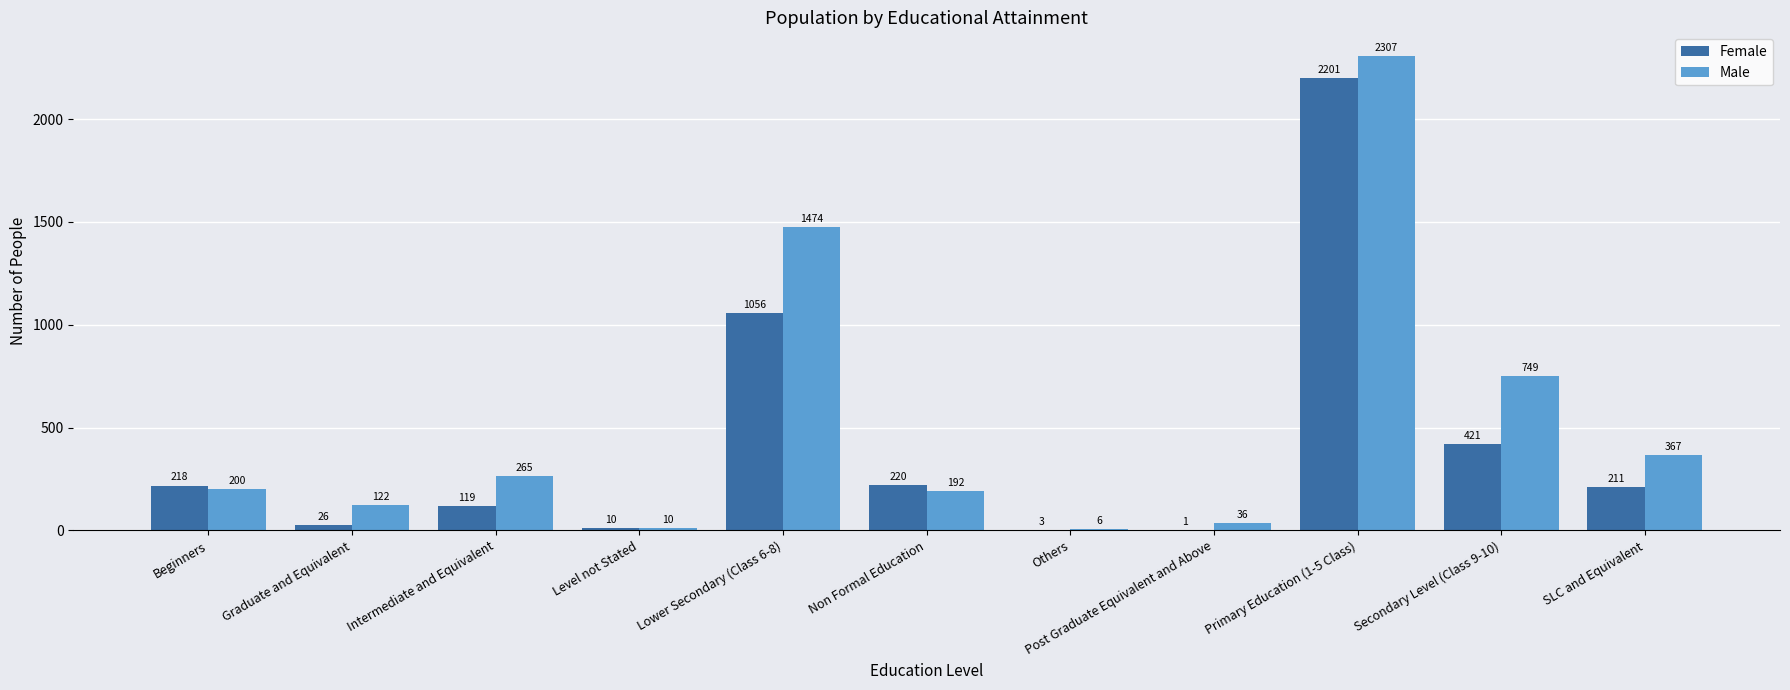

True or false: Female has a value of 1 at Post Graduate Equivalent and Above.

True